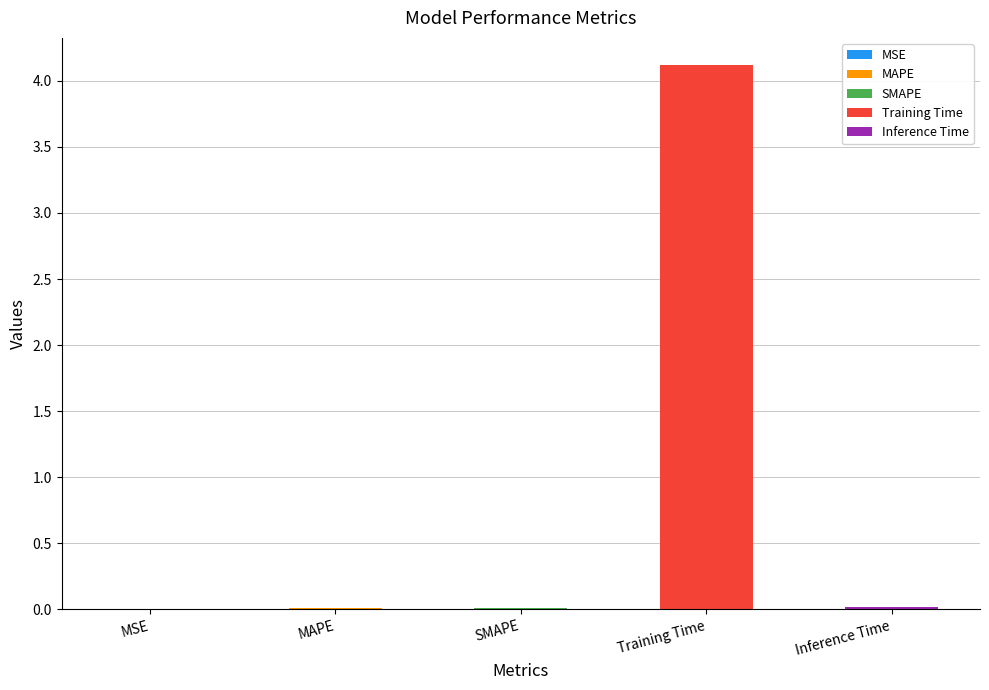

What is the difference between the maximum and minimum values?

4.1